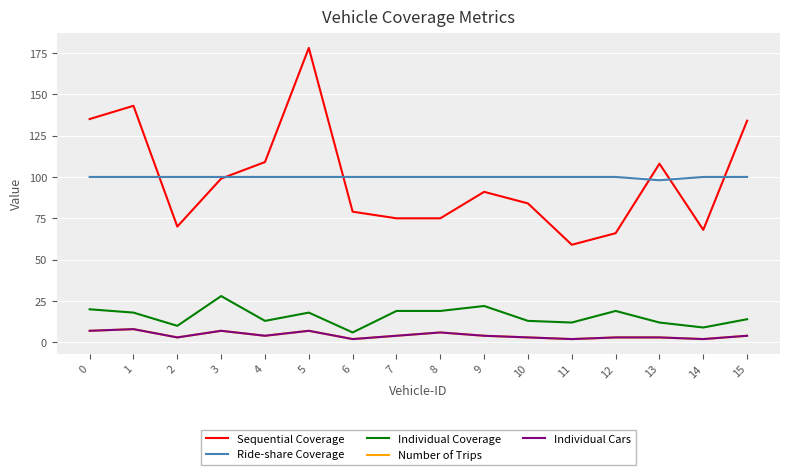

How many distinct data groups are displayed?

5